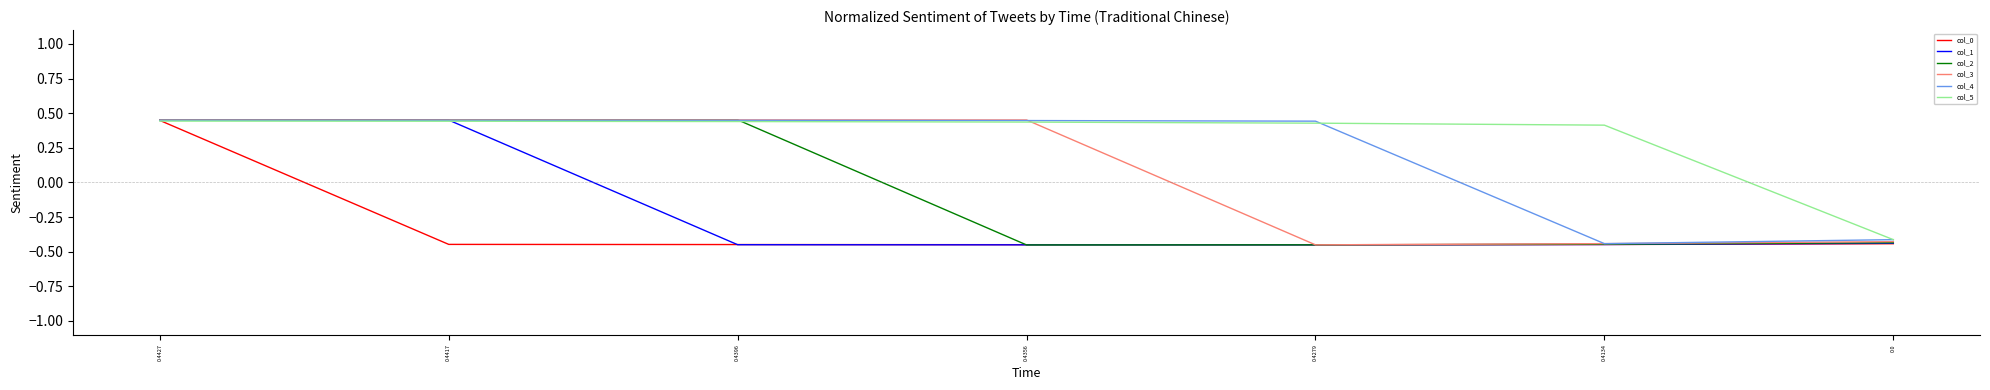

Which series changed the most between 0.4417 and 0.0?

col_1